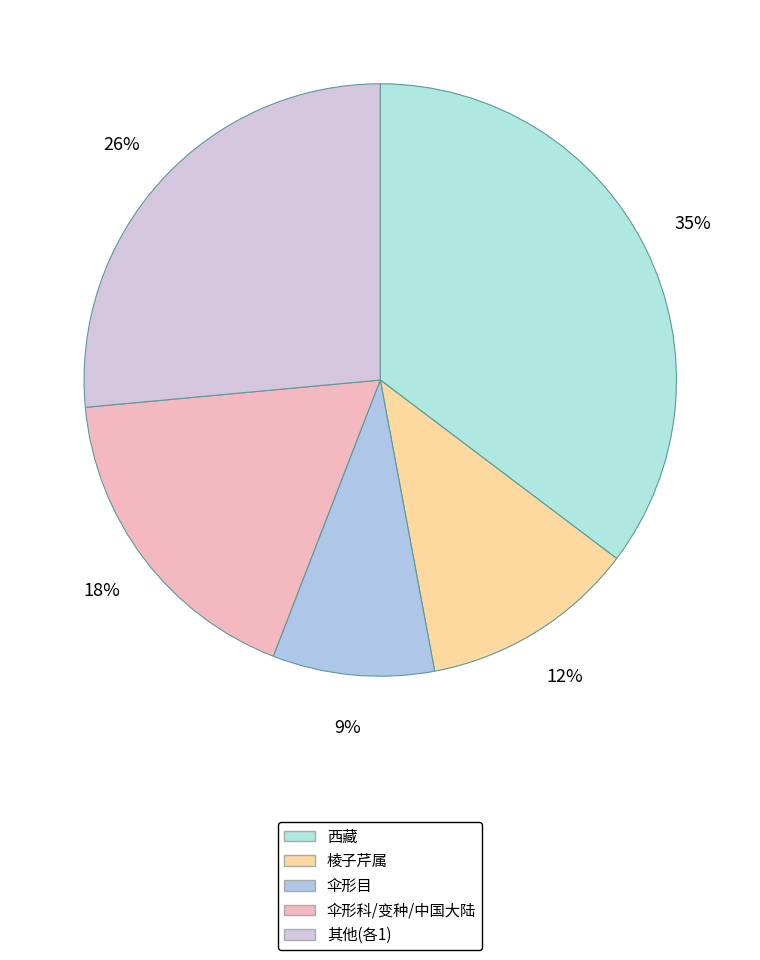

How many slices are in this pie chart?

5